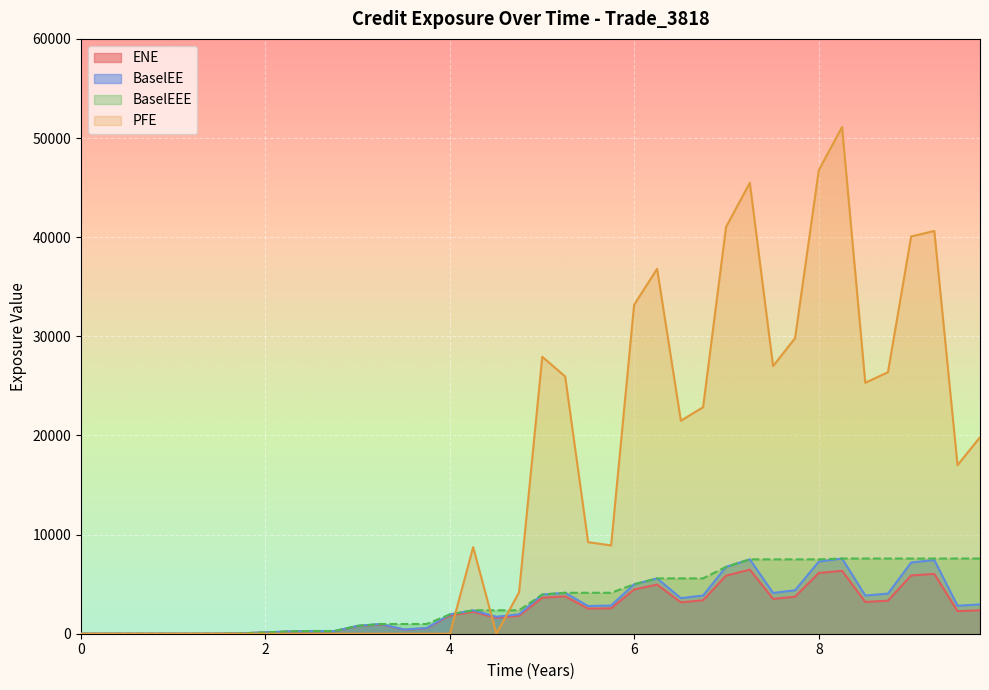

The PFE series shows 0.0 at 0. True or false?

True